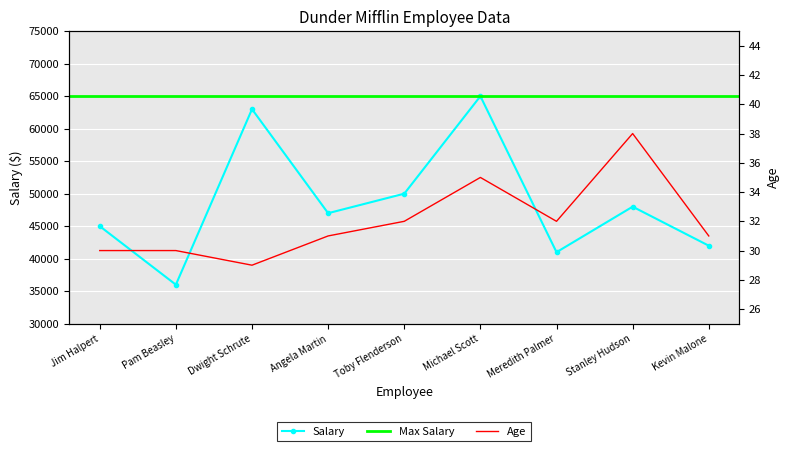

How many data points in Salary are less than 47000?

4